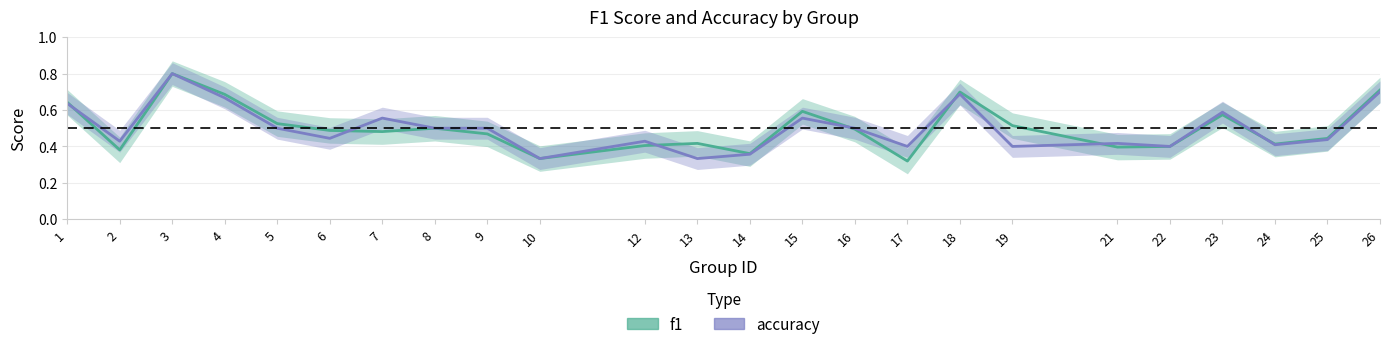

True or false: f1 has a value of 0.3 at 16.

False